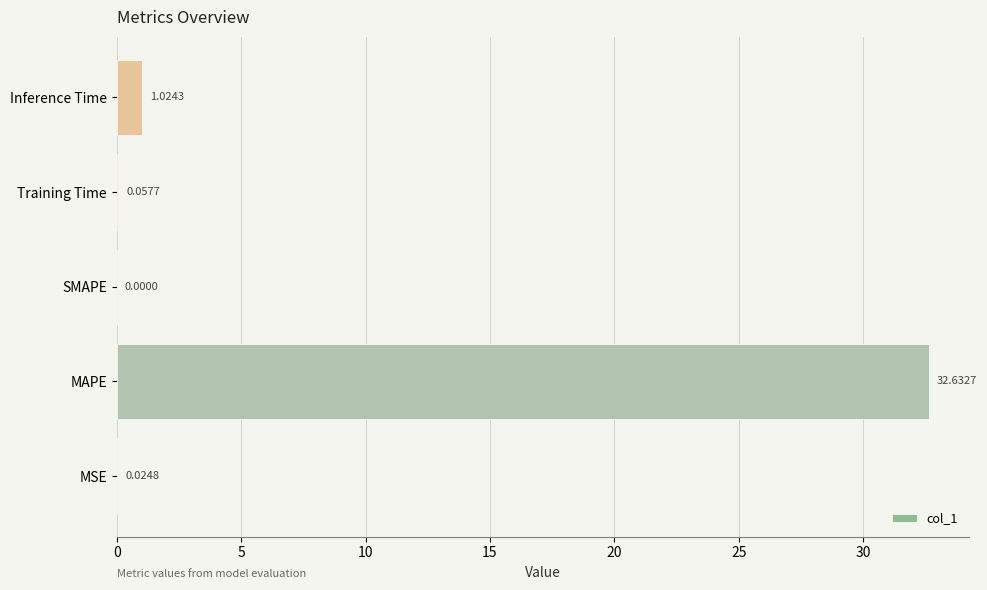

Between MSE and SMAPE, which is larger?

MSE